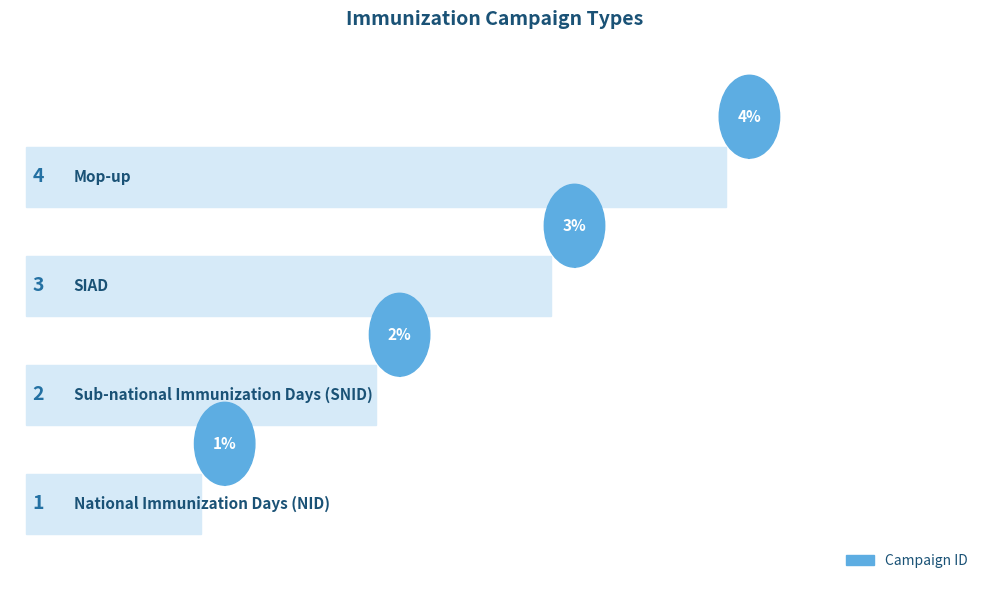

What is the sum of the values at SIAD and Sub-national Immunization Days (SNID)?

5